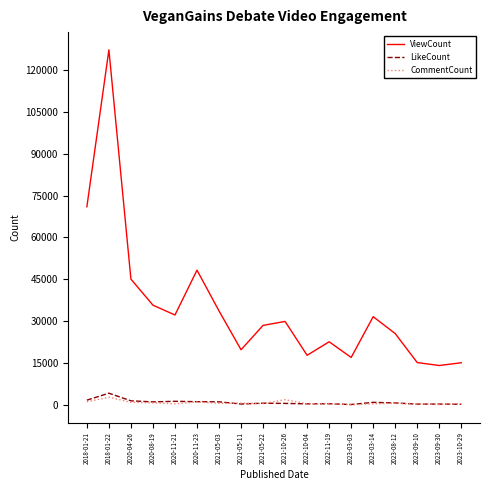

At which label does CommentCount first exceed 642?

2018-01-21